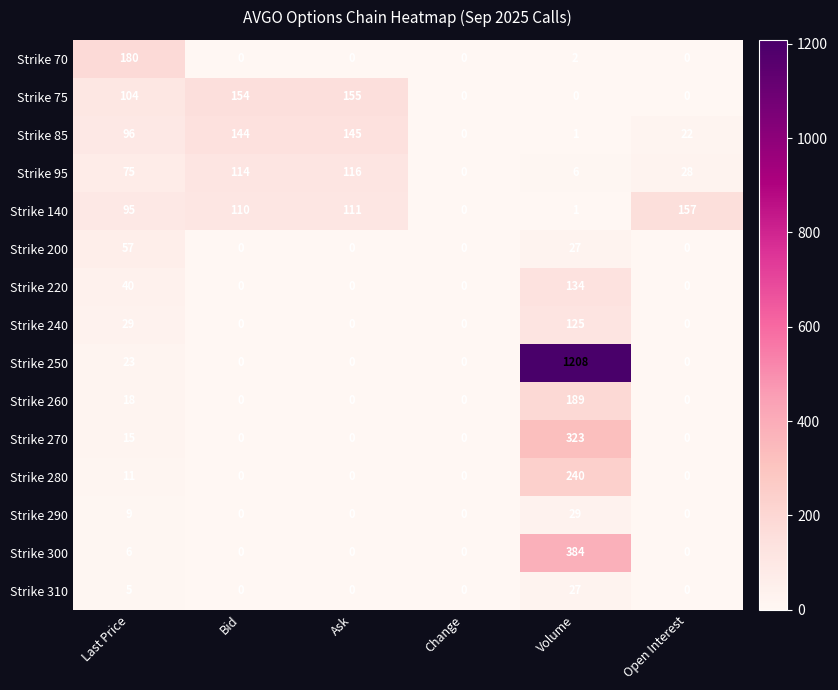

True or false: Strike 200 has a value of 9 at Volume.

False